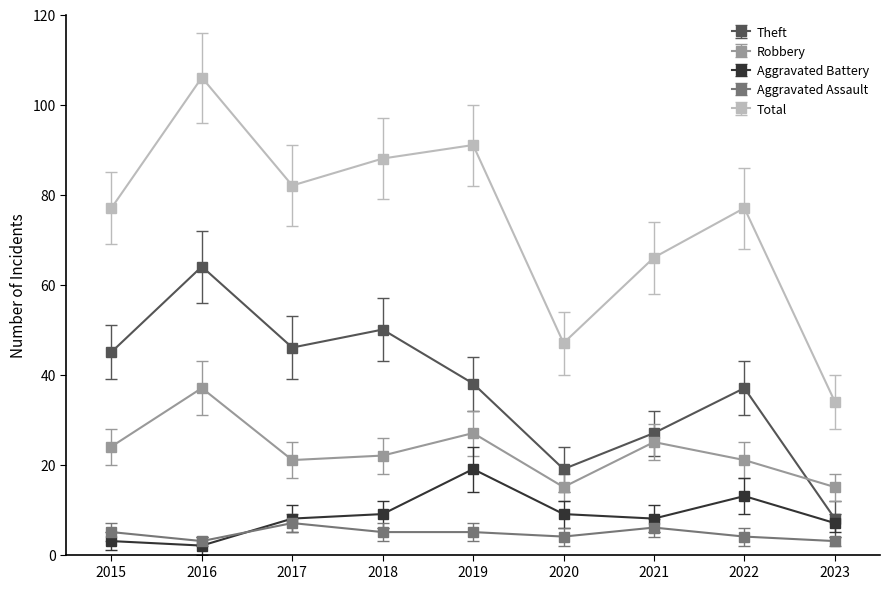

List the series in order of their peak value, highest first.

Total, Theft, Robbery, Aggravated Battery, Aggravated Assault